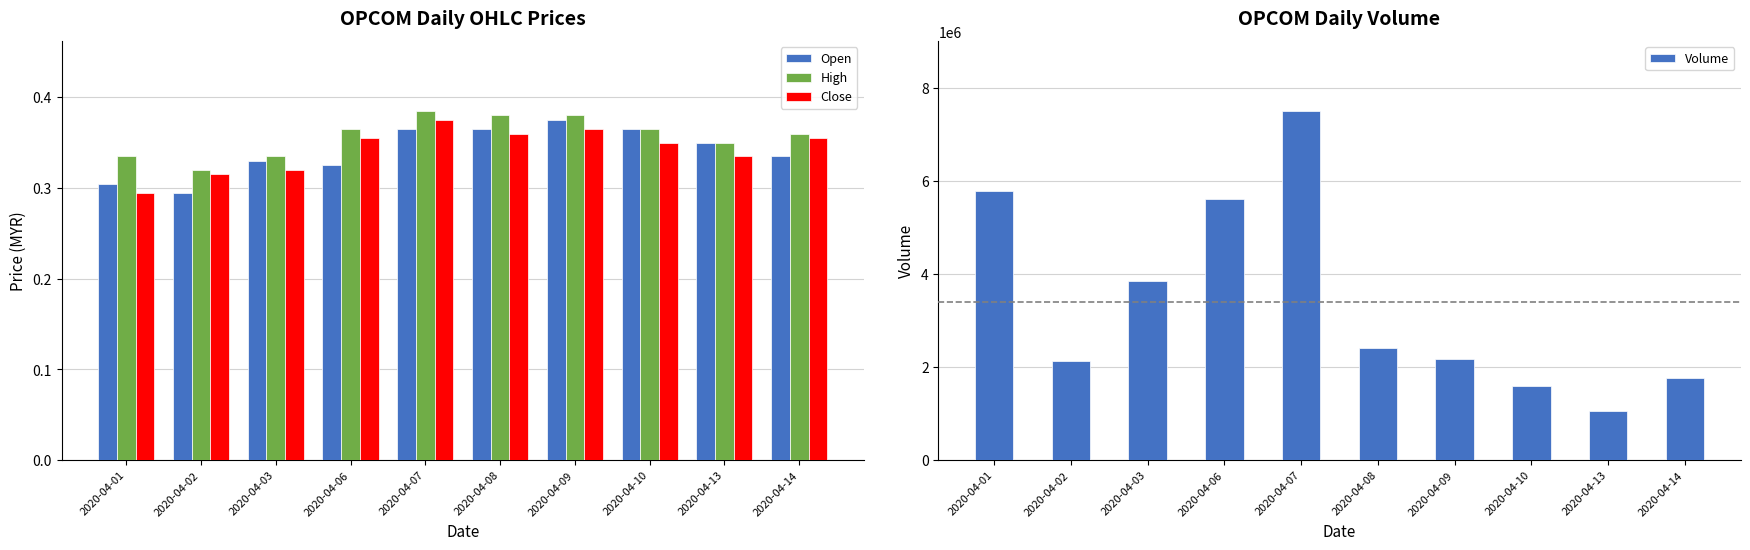

What value does the Close series have at 2020-04-07?

0.4